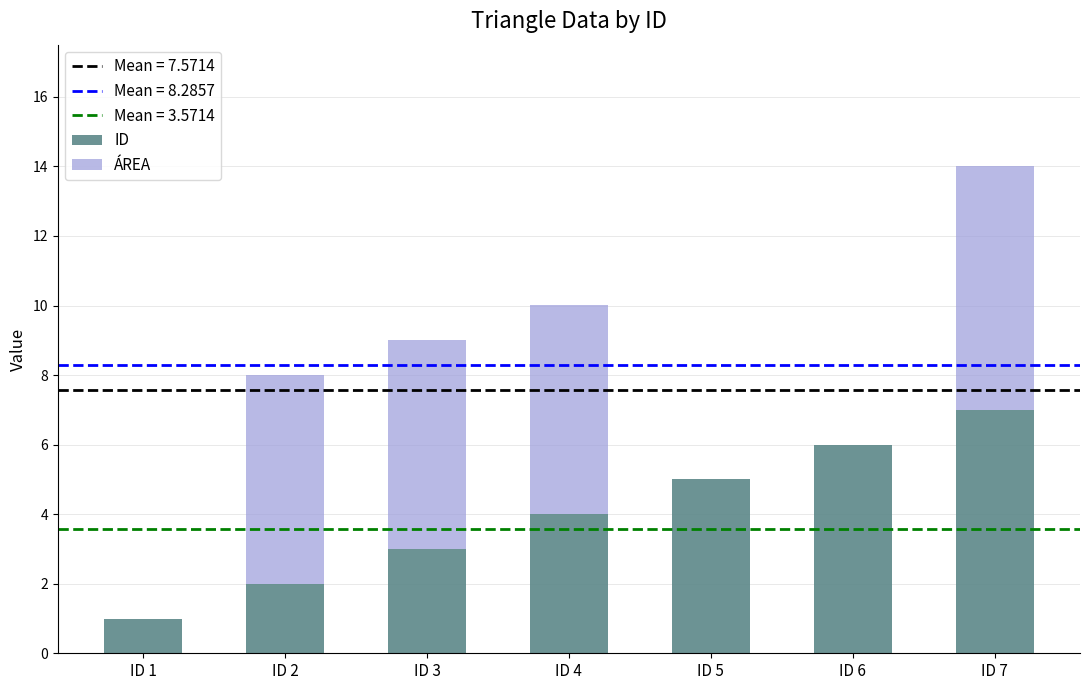

Which series changed the most between ID 6 and ID 7?

ÁREA